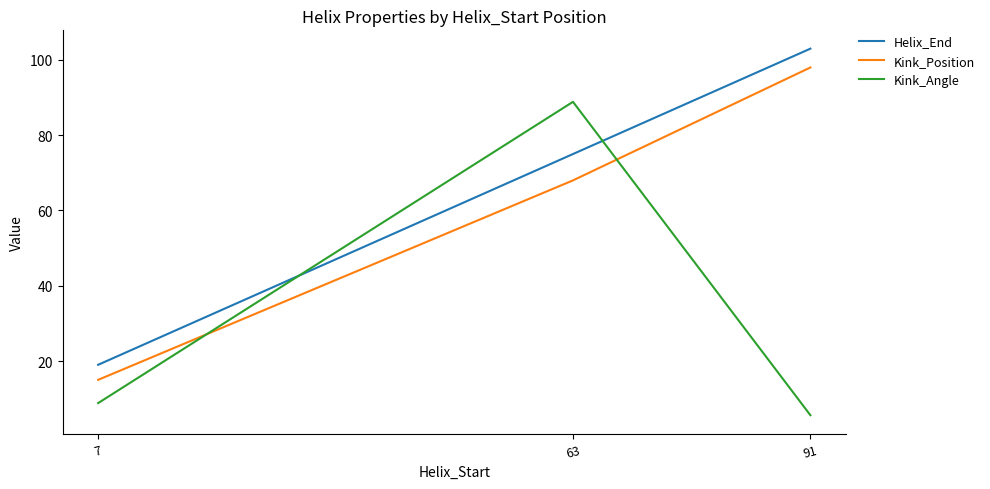

True or false: Helix_End has a value of 58.5 at 91.

False